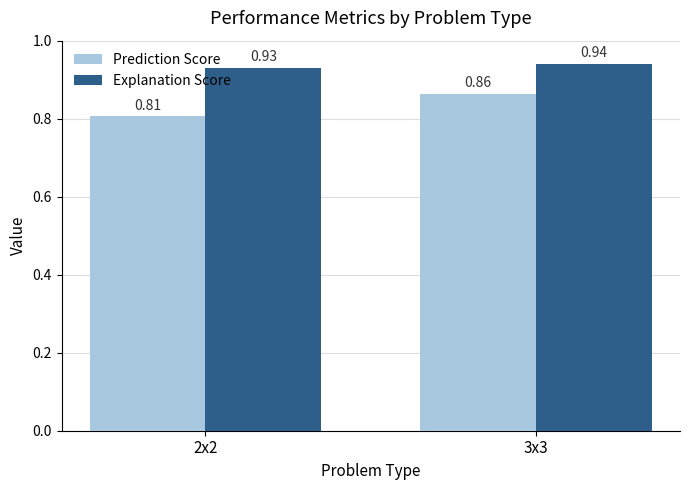

Which series changed the most between 2x2 and 3x3?

Prediction Score